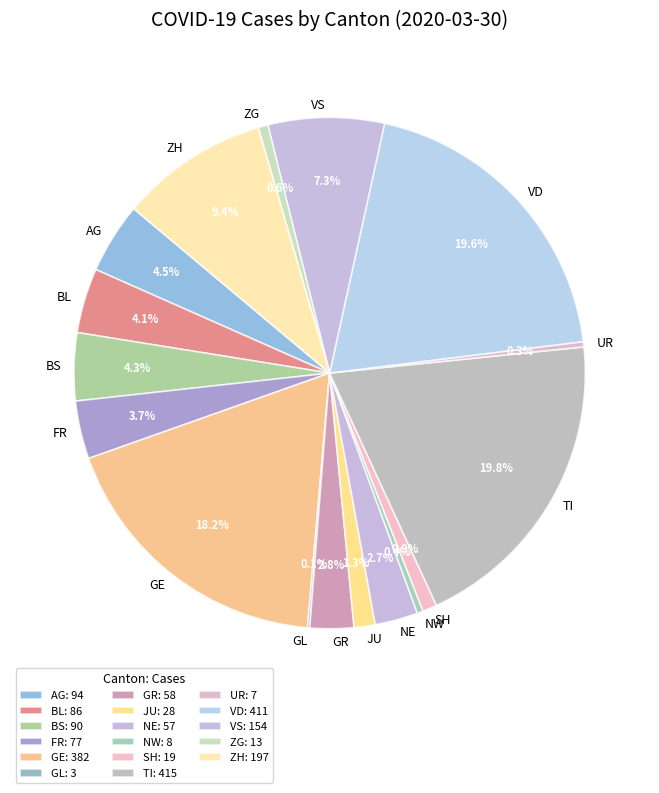

Which has a higher value, FR or JU?

FR